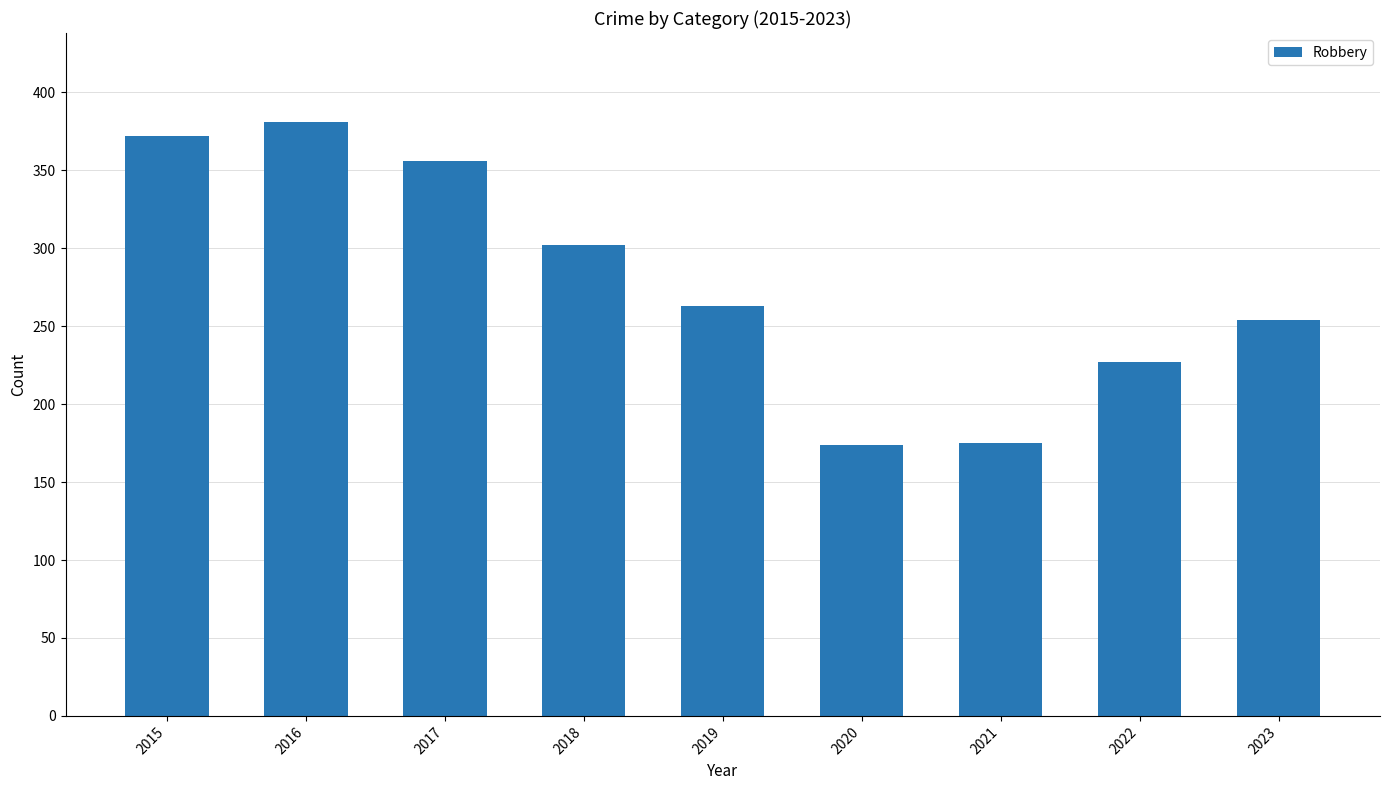

How many distinct data groups are displayed?

1